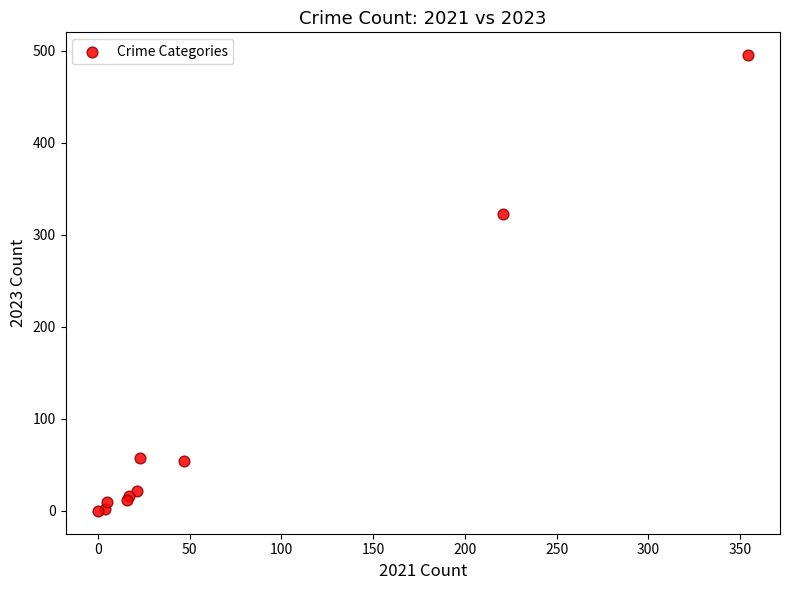

What Y value in the scatter plot is closest to 247?

322